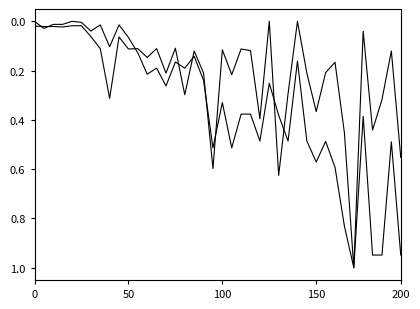

What is the label of the 21st point from the right?

19